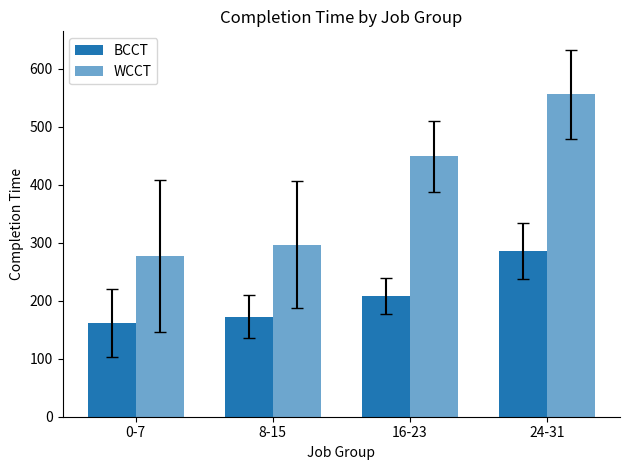

What is the value of the BCCT bar at the 1st from the left?

161.8